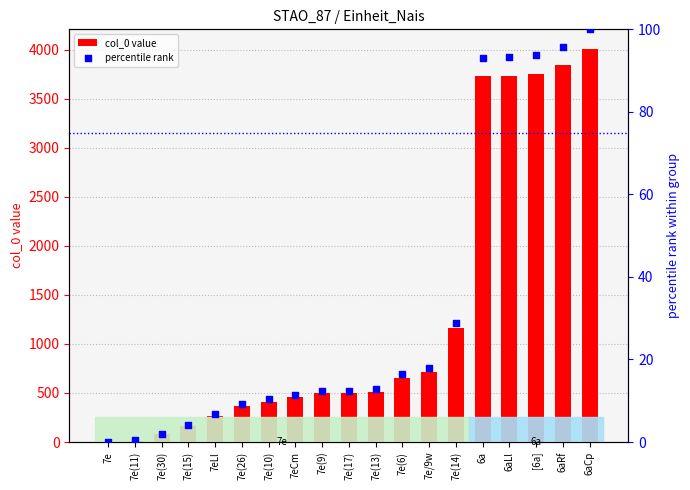

Which series contains the highest Y value?

col_0 value